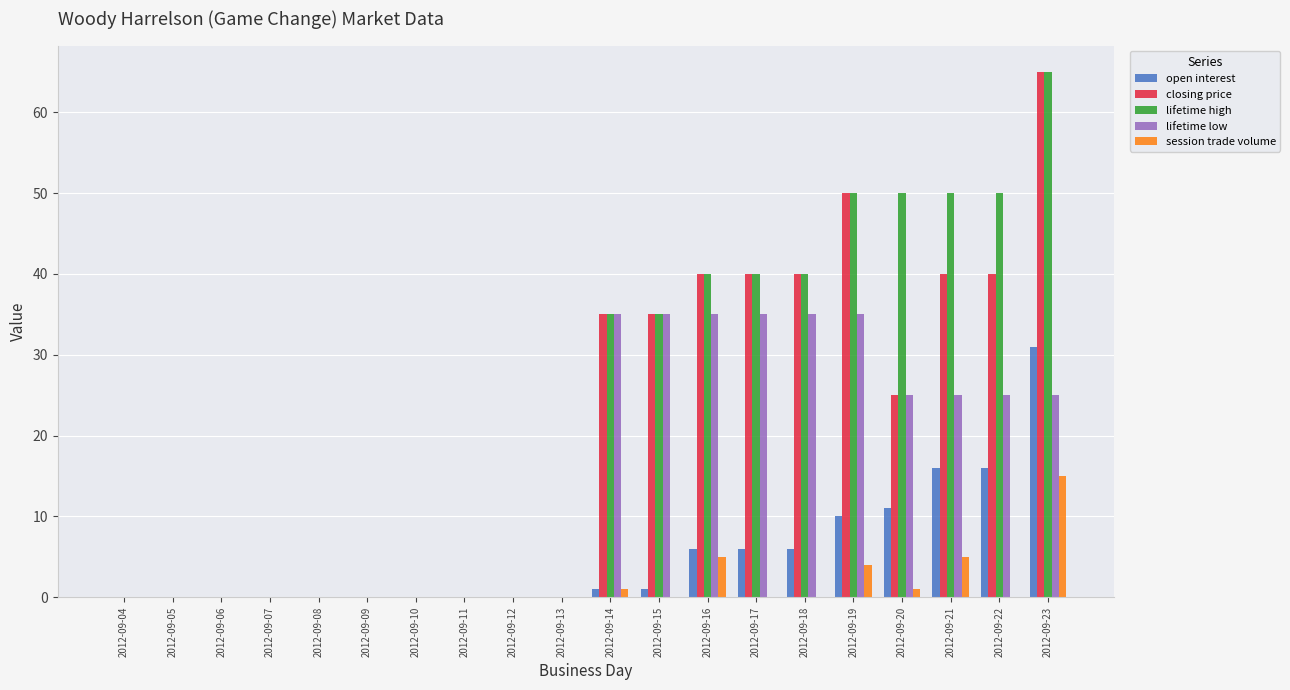

What are all the series names shown in the legend?

open interest, closing price, lifetime high, lifetime low, session trade volume